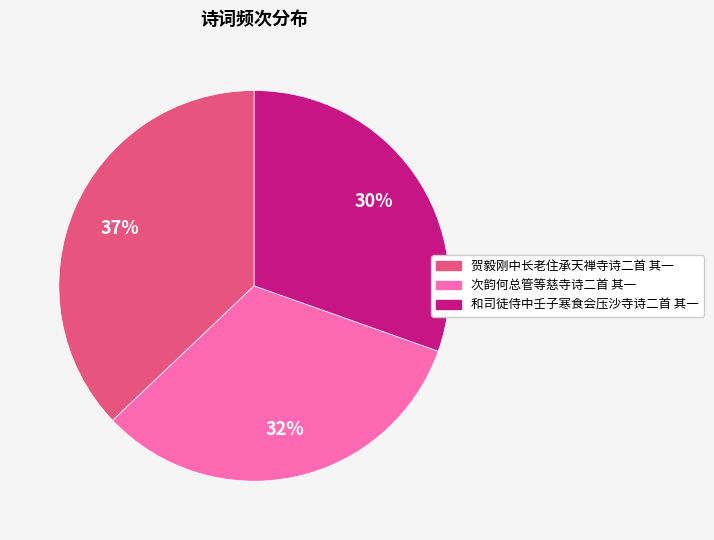

Approximately how many times larger is the value at 和司徒侍中壬子寒食会压沙寺诗二首 其一 compared to 贺毅刚中长老住承天禅寺诗二首 其一?

0.8